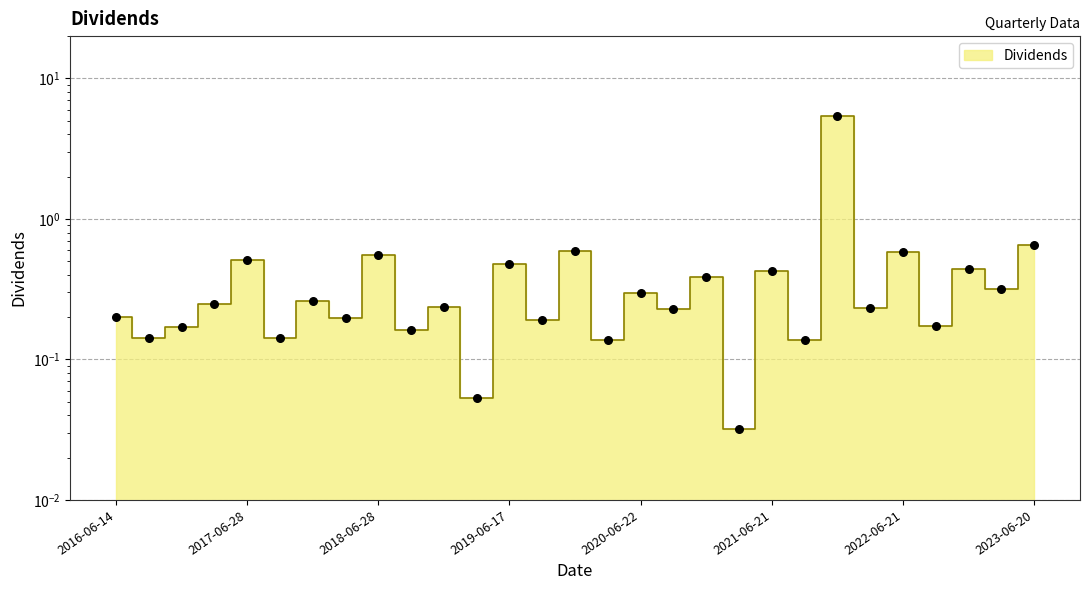

Between 2017-06-28 and 2020-12-21, which is larger?

2017-06-28